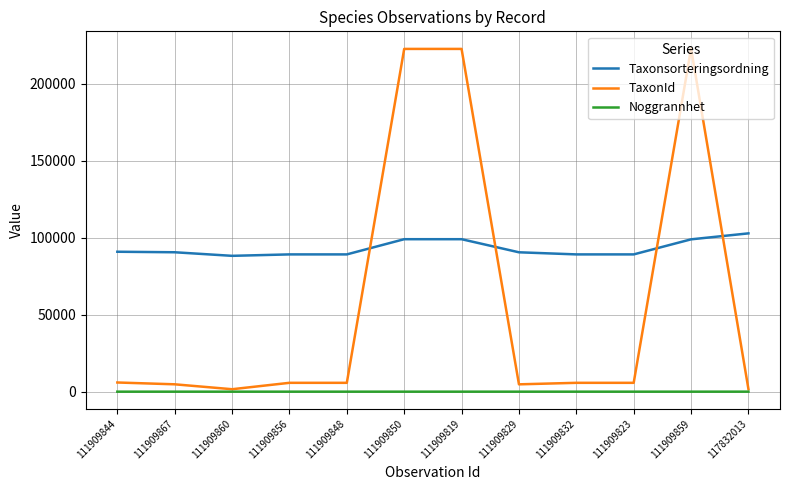

How many intersections are there between Taxonsorteringsordning and TaxonId?

4